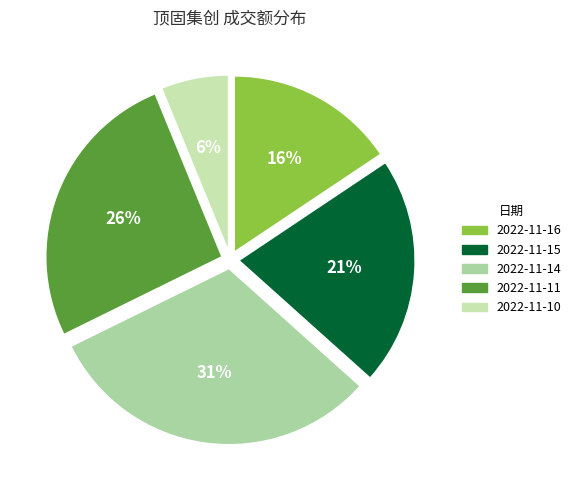

What is the smallest slice in the pie chart?

2022-11-10